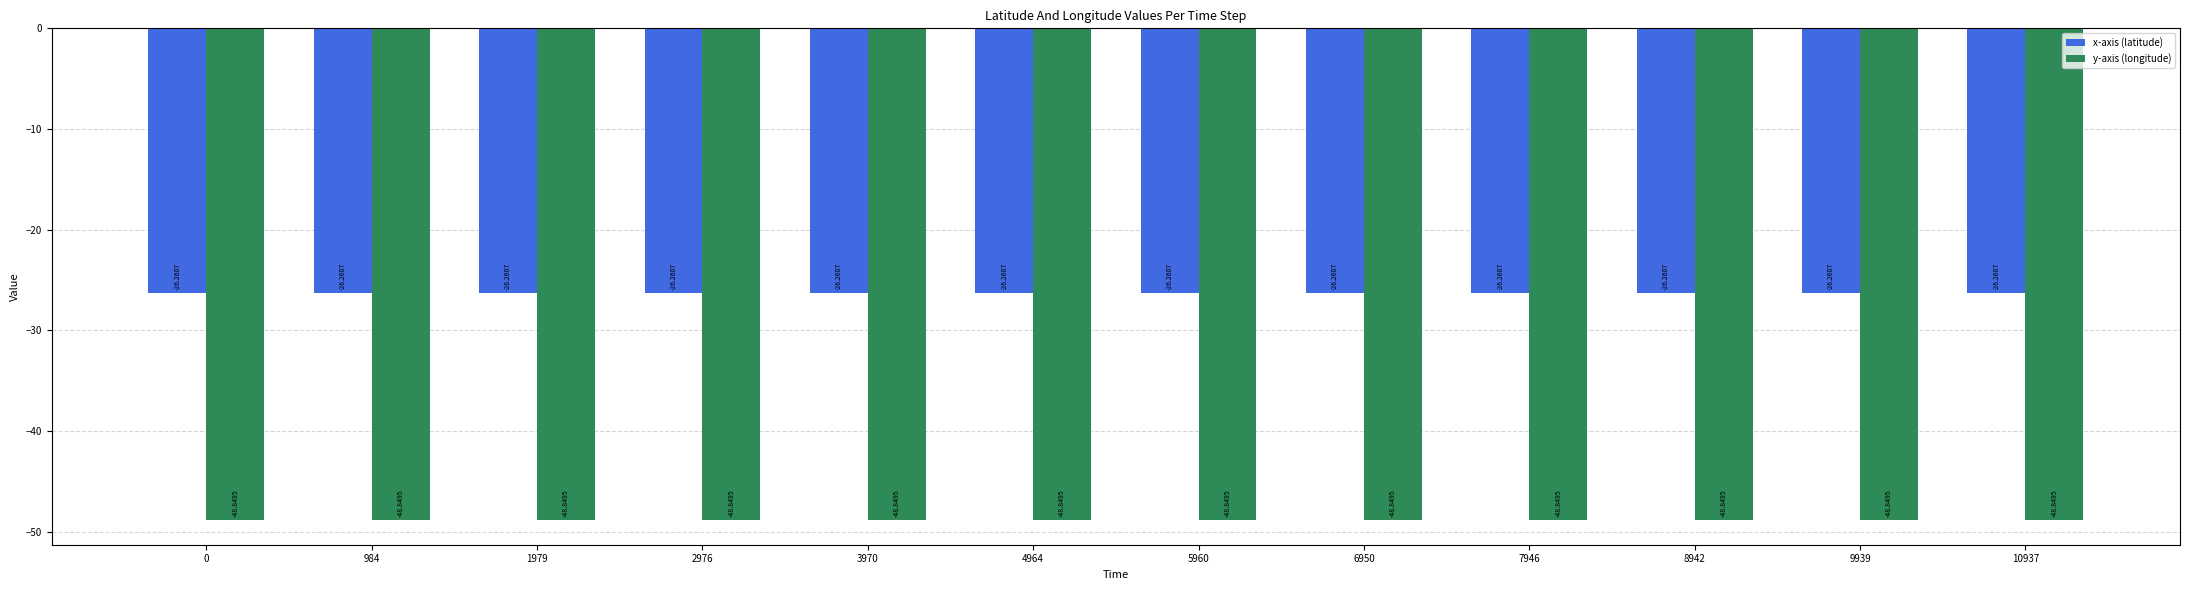

Which series has the largest total across all categories?

x-axis (latitude)